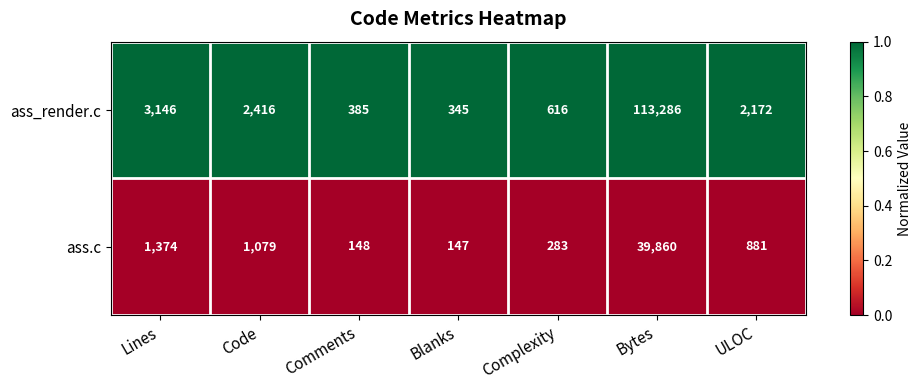

Where does the ass_render.c series first go above 2172?

Lines